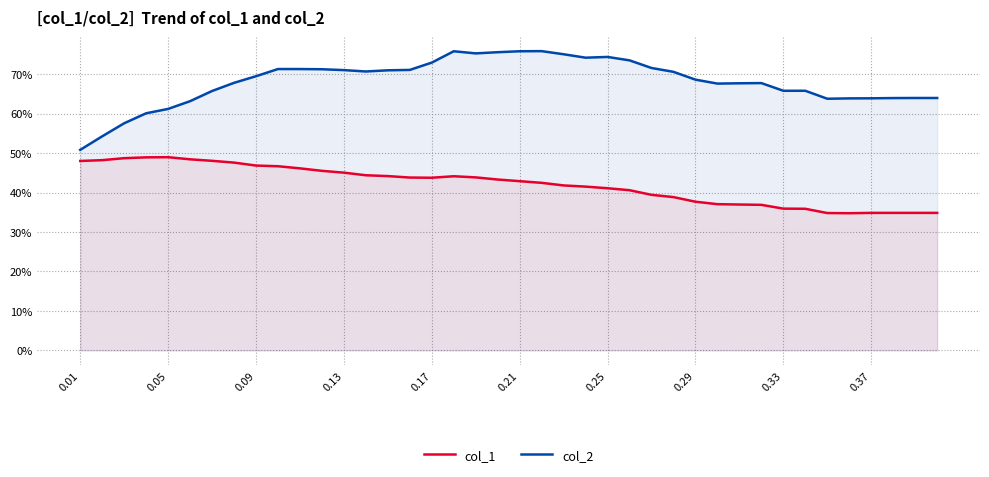

True or false: col_1 and col_2 cross at least once.

False